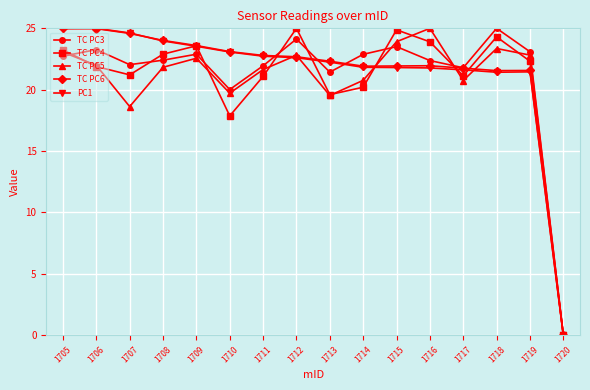

The value of TC PC6 at 1715 is 38.2. True or false?

False